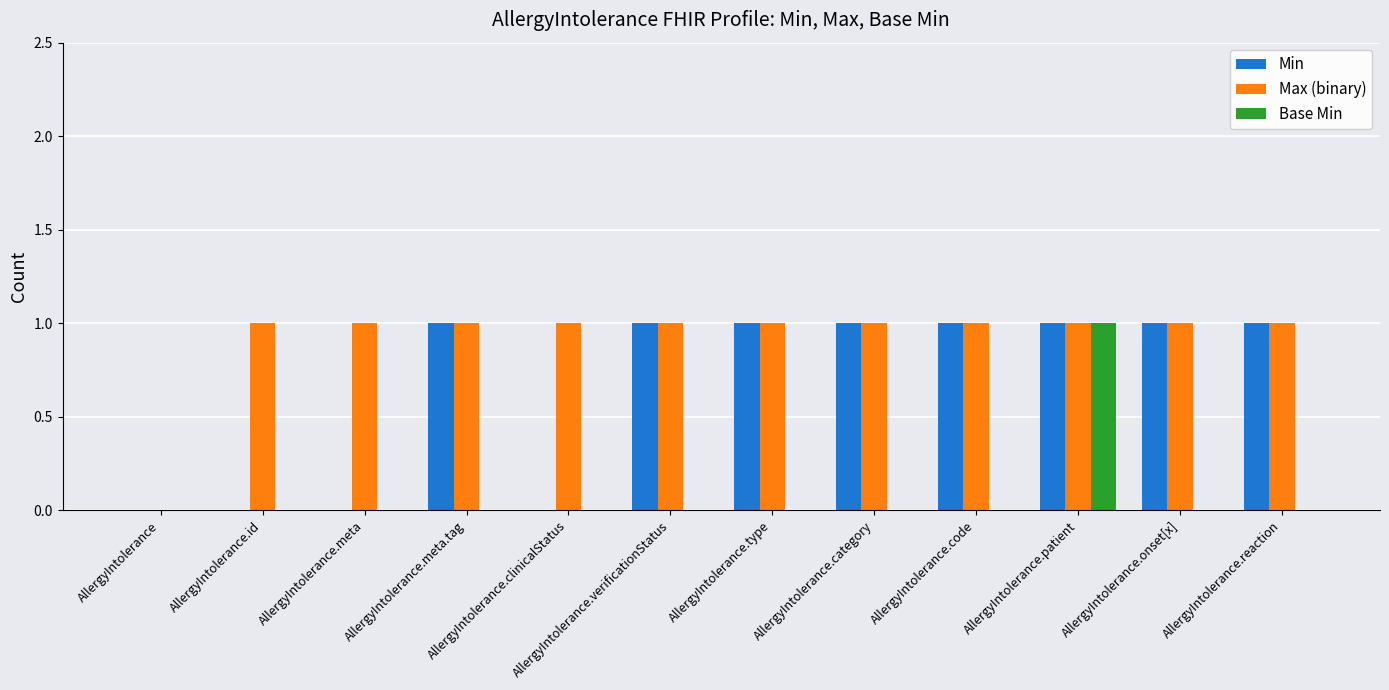

Reading left to right, what are all the values shown in this chart?

Min: 0	0	0	1	0	1	1	1	1	1	1	1
Max (binary): 0	1	1	1	1	1	1	1	1	1	1	1
Base Min: 0	0	0	0	0	0	0	0	0	1	0	0